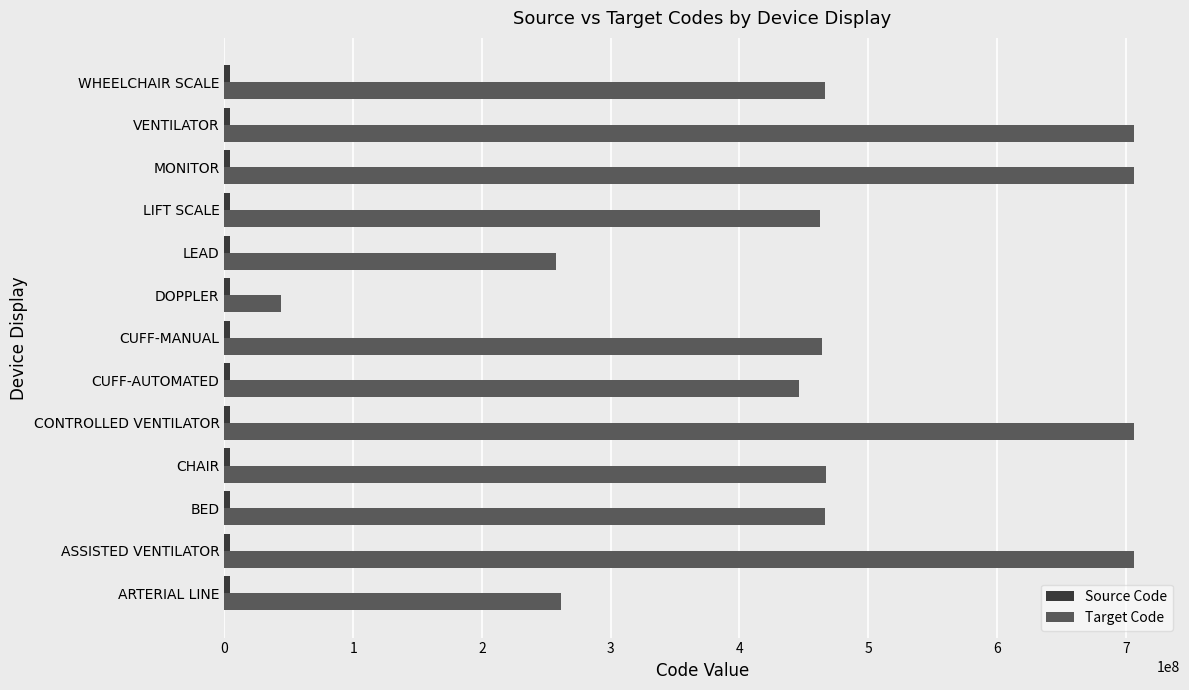

Between ASSISTED VENTILATOR and DOPPLER, which series saw the biggest shift?

Target Code